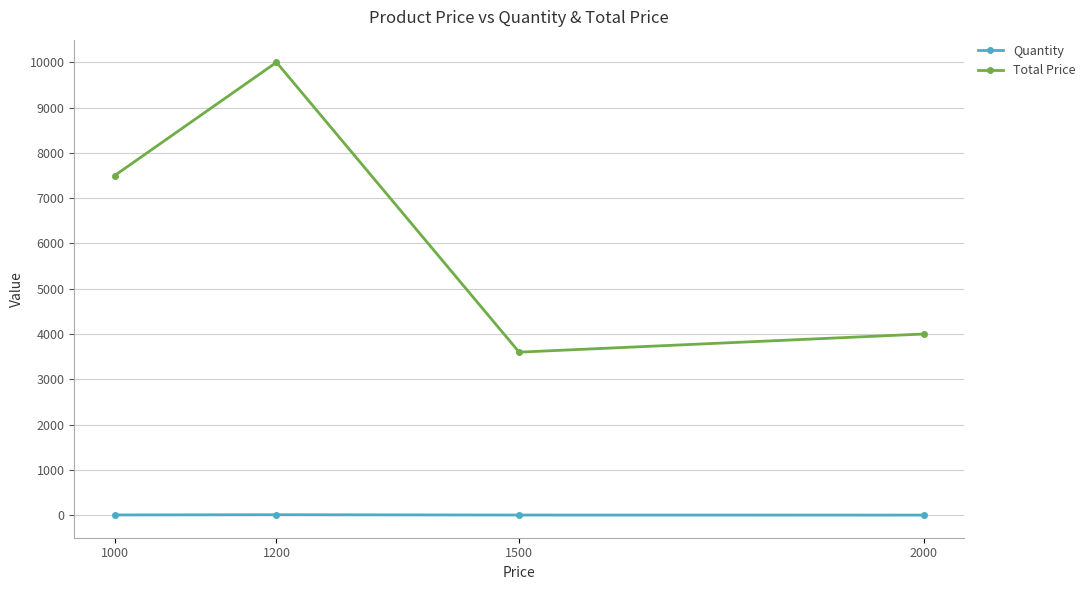

How many categories are shown in the chart?

4